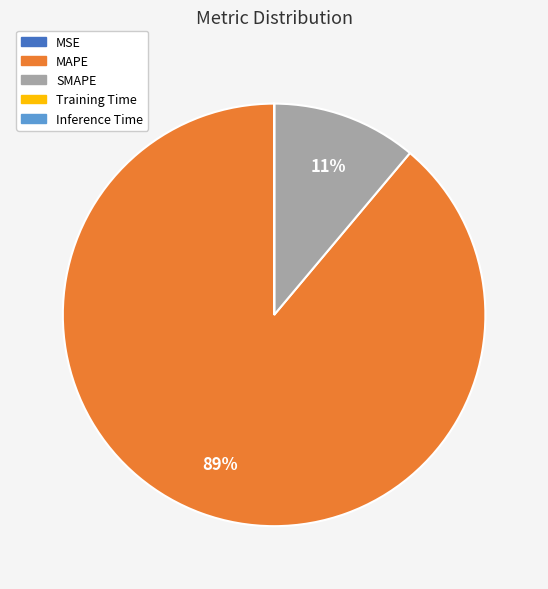

Is it true that MAPE is 89% of the pie?

True